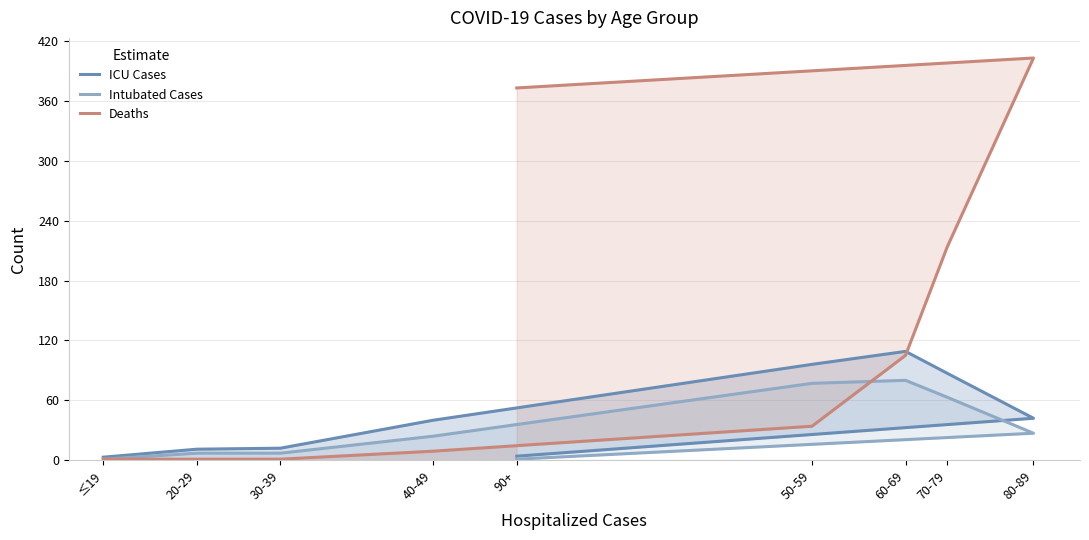

Reading left to right, extract all data points from this chart.

ICU Cases: 3	11	12	40	96	109	87	42	4
Intubated Cases: 1	7	7	24	77	80	63	27	1
Deaths: 1	1	1	9	34	105	214	403	373